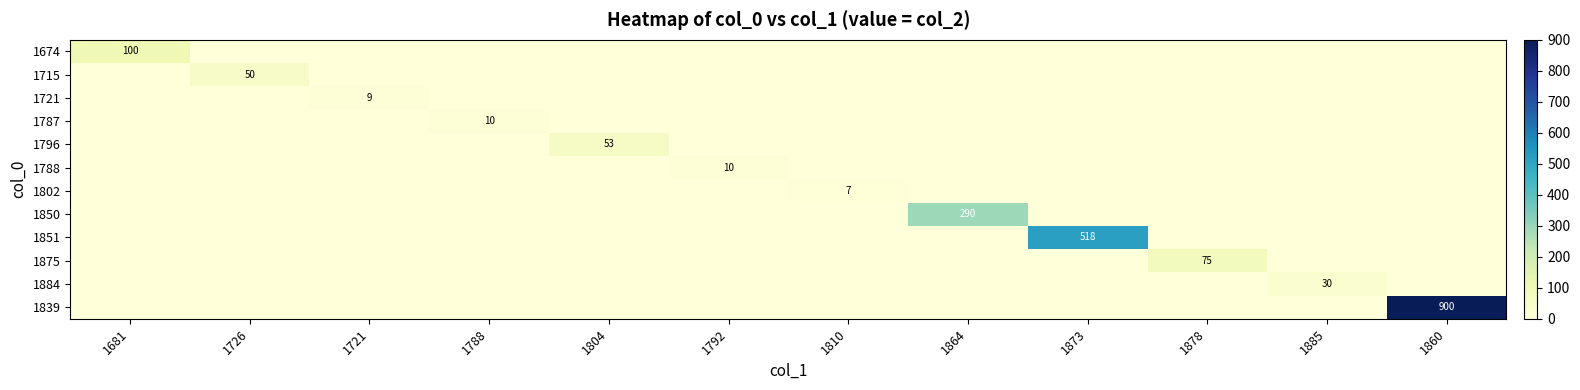

What is the difference between the highest and lowest values at 1721?

9